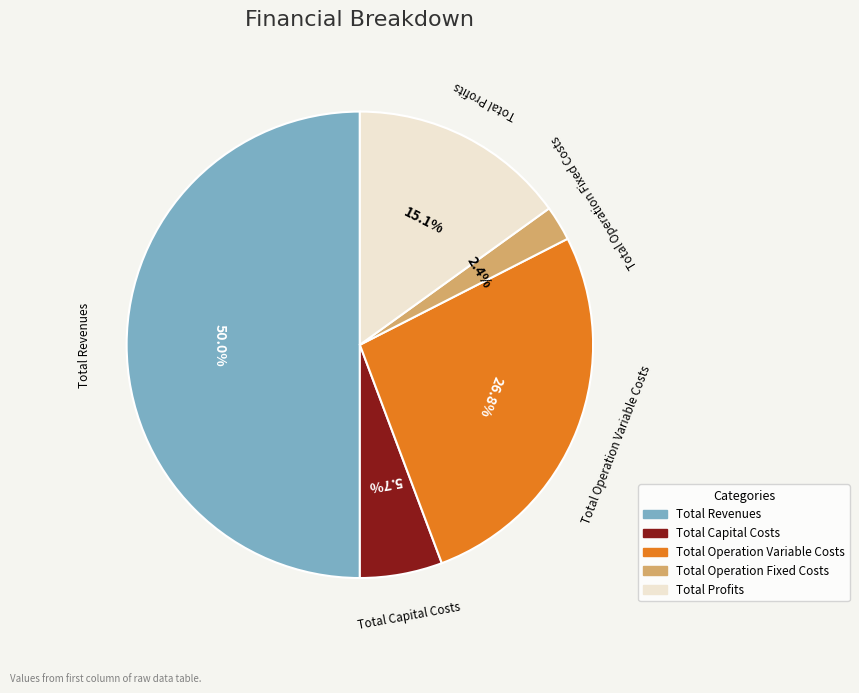

Combined, what portion of the pie is Total Revenues and Total Operation Fixed Costs?

52.4%